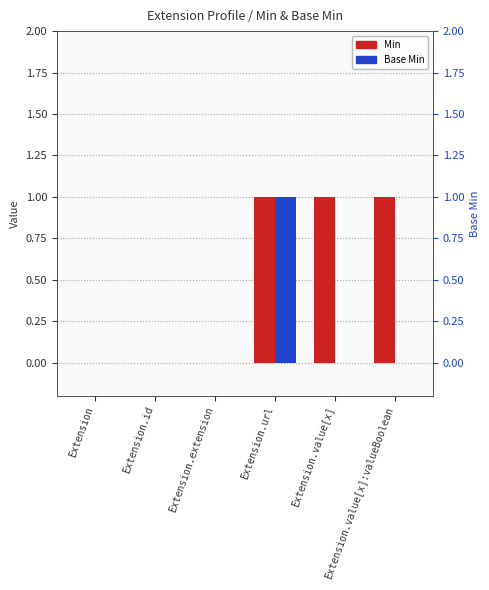

List the series in order of their overall mean, lowest first.

Base Min, Min